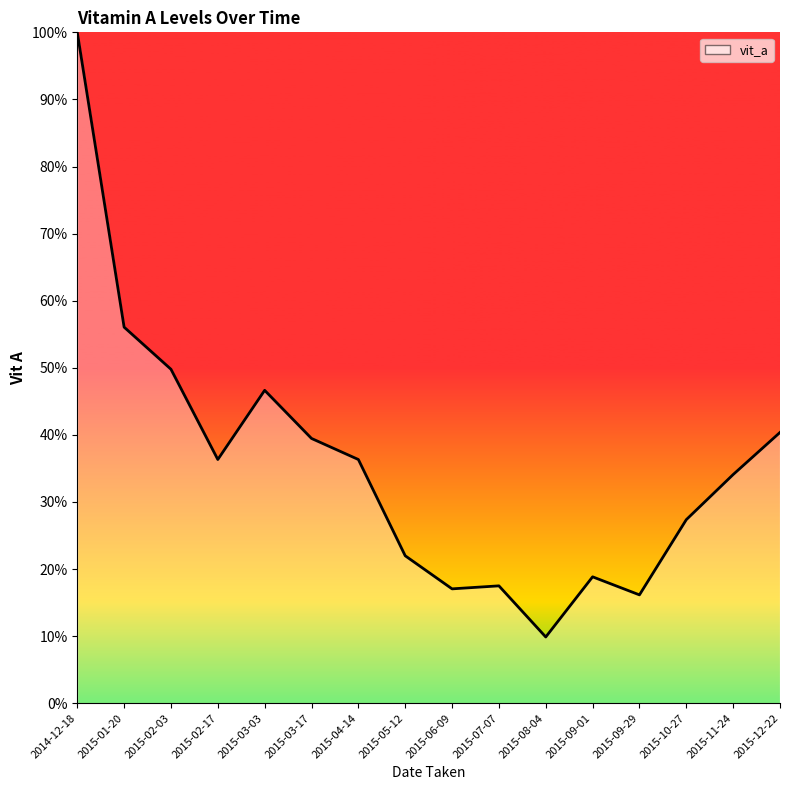

What is the smallest value displayed?

9.9